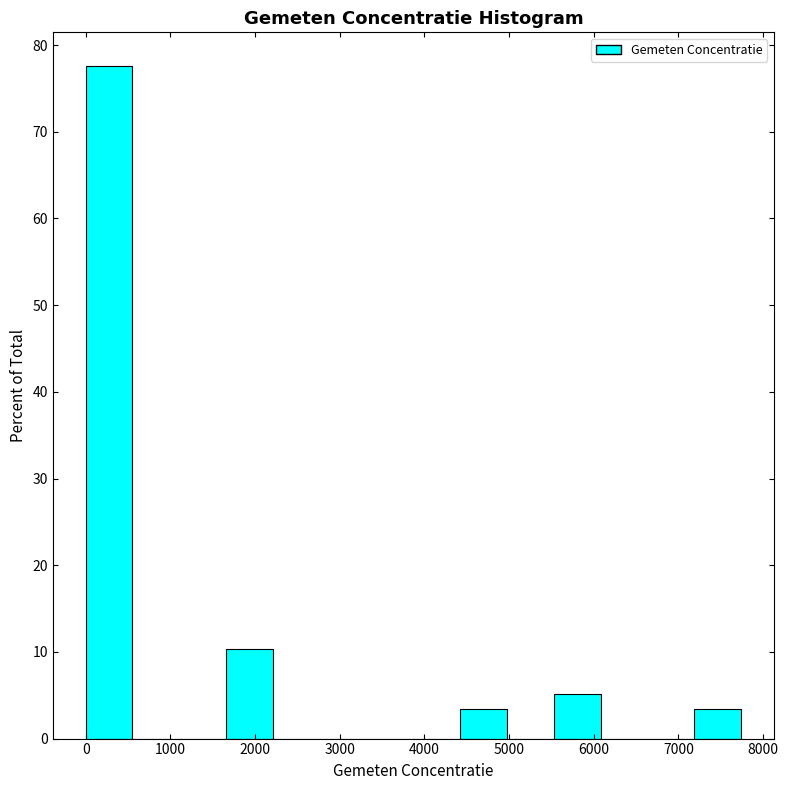

Over which range of the x-axis is the bar tallest?

0 to 600